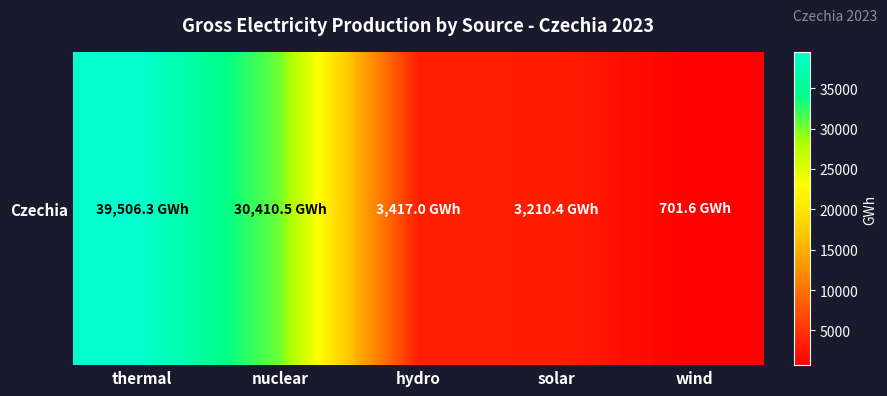

The value at wind is 701.6. True or false?

True